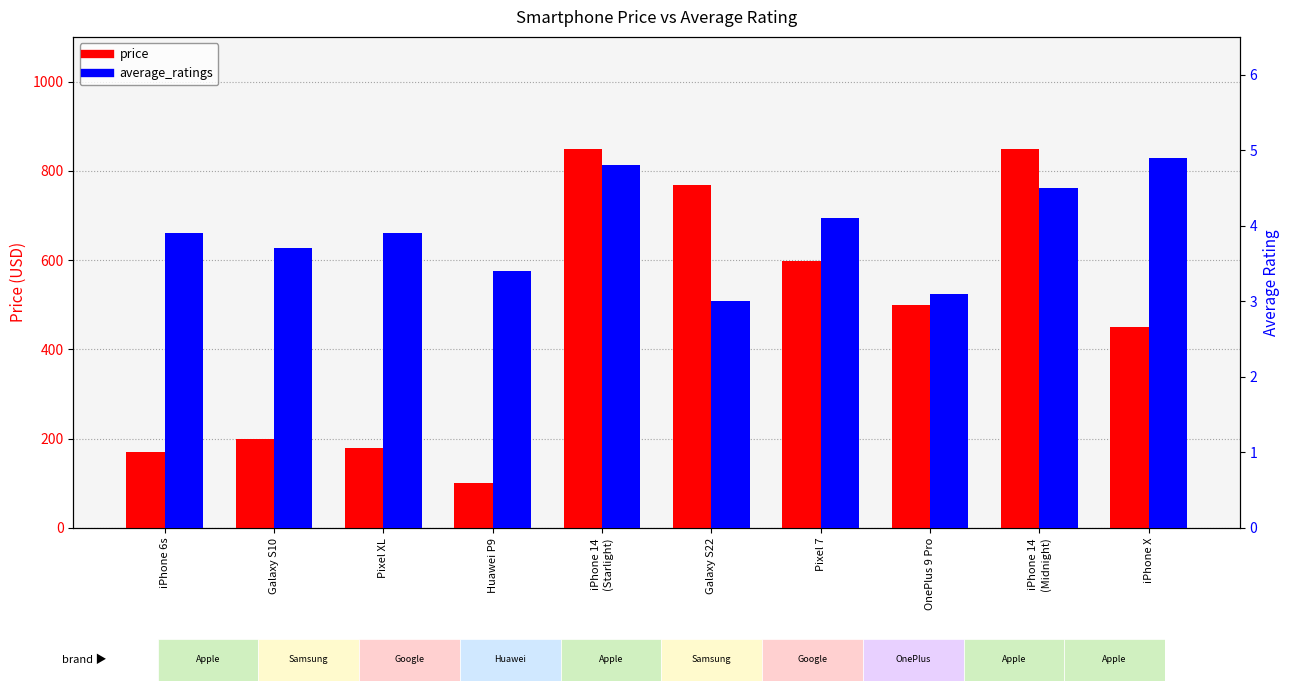

Is the value of price at Pixel XL greater than the value of average_ratings at Pixel XL?

Yes